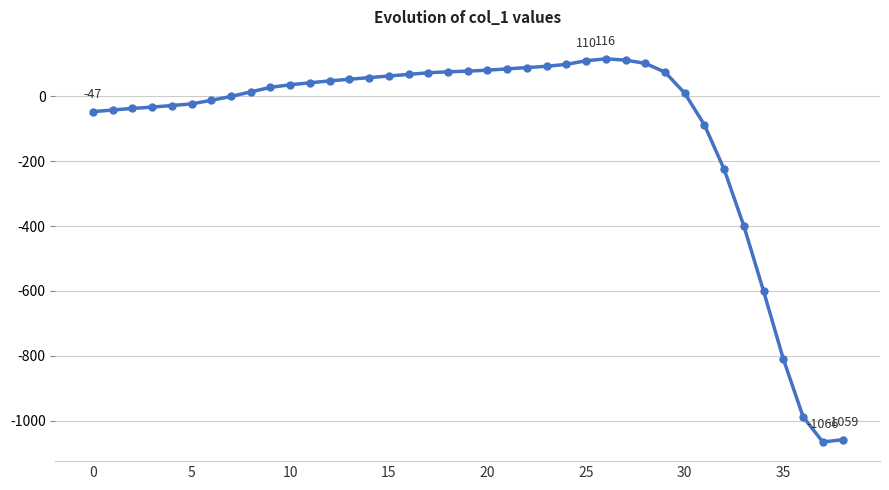

What is the smallest value displayed?

-1066